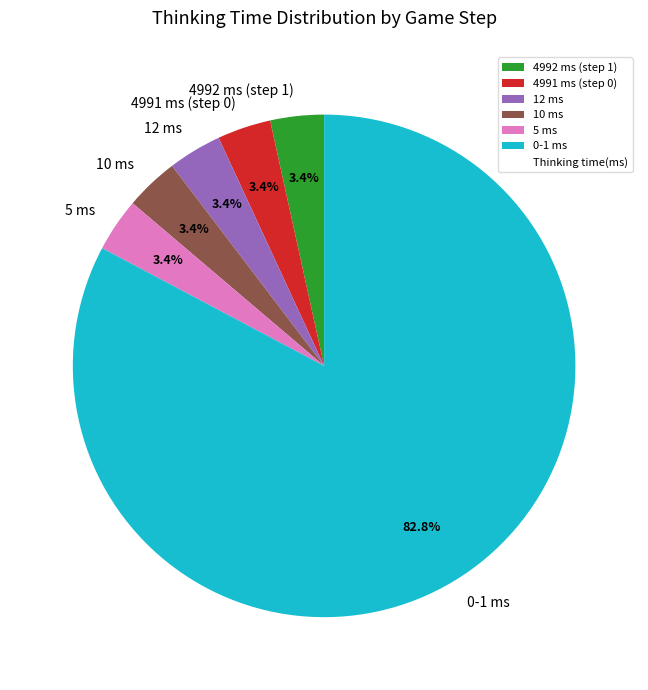

Approximately how many times larger is the value at 4992 ms (step 1) compared to 5 ms?

1.0